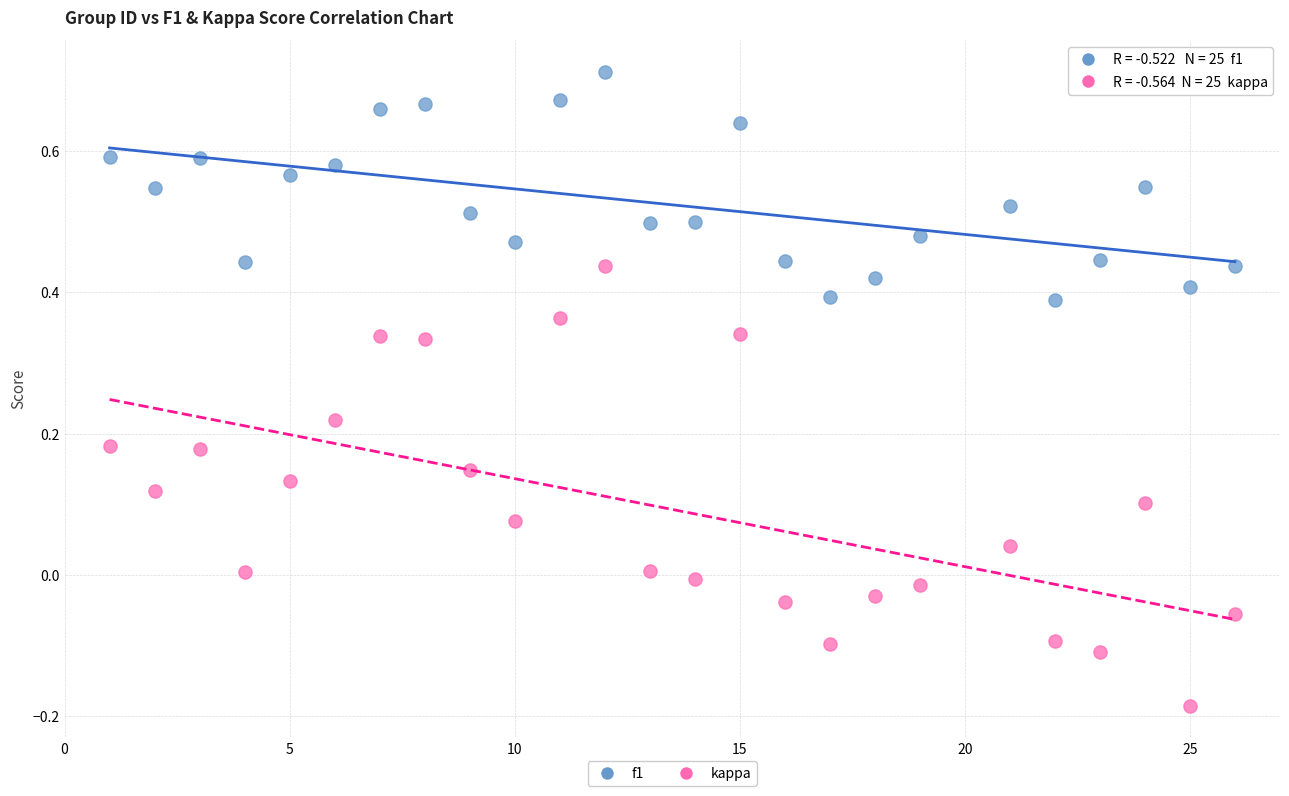

Across all data points, what is the range of X values (max minus min)?

25.0